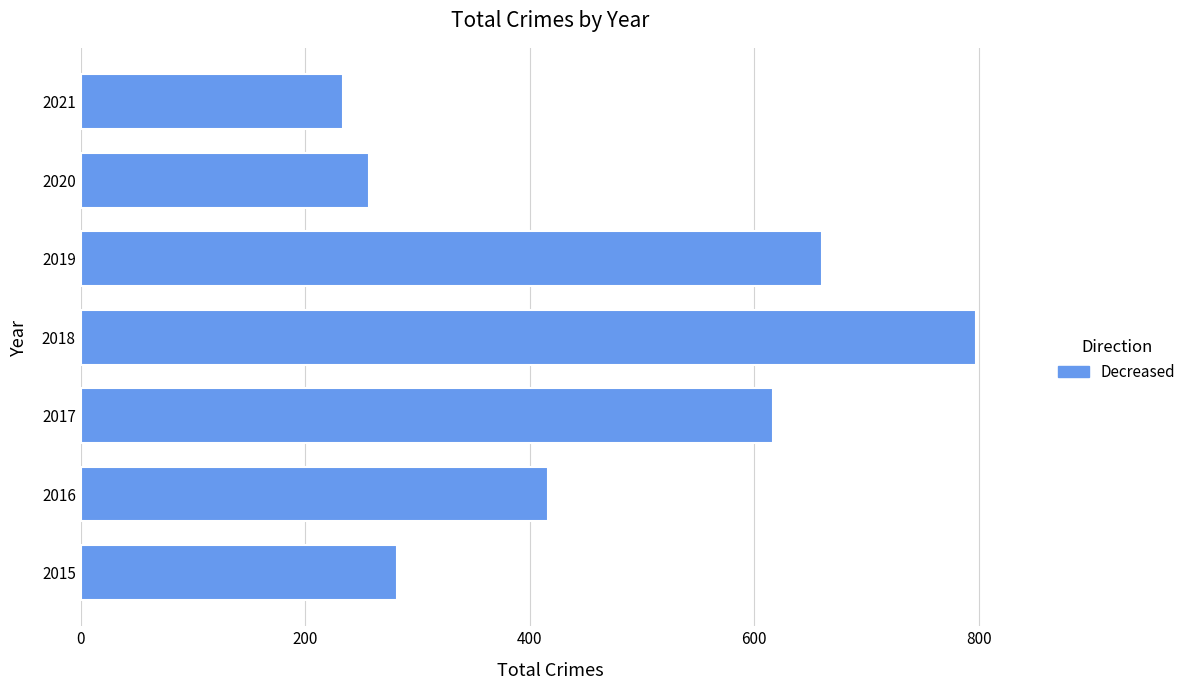

What is the change in value from 2019 to 2021?

-426